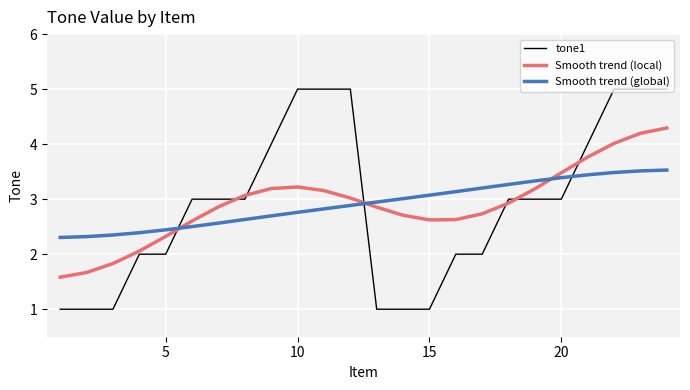

What are all the series names shown in the legend?

tone1, Smooth trend (local), Smooth trend (global)